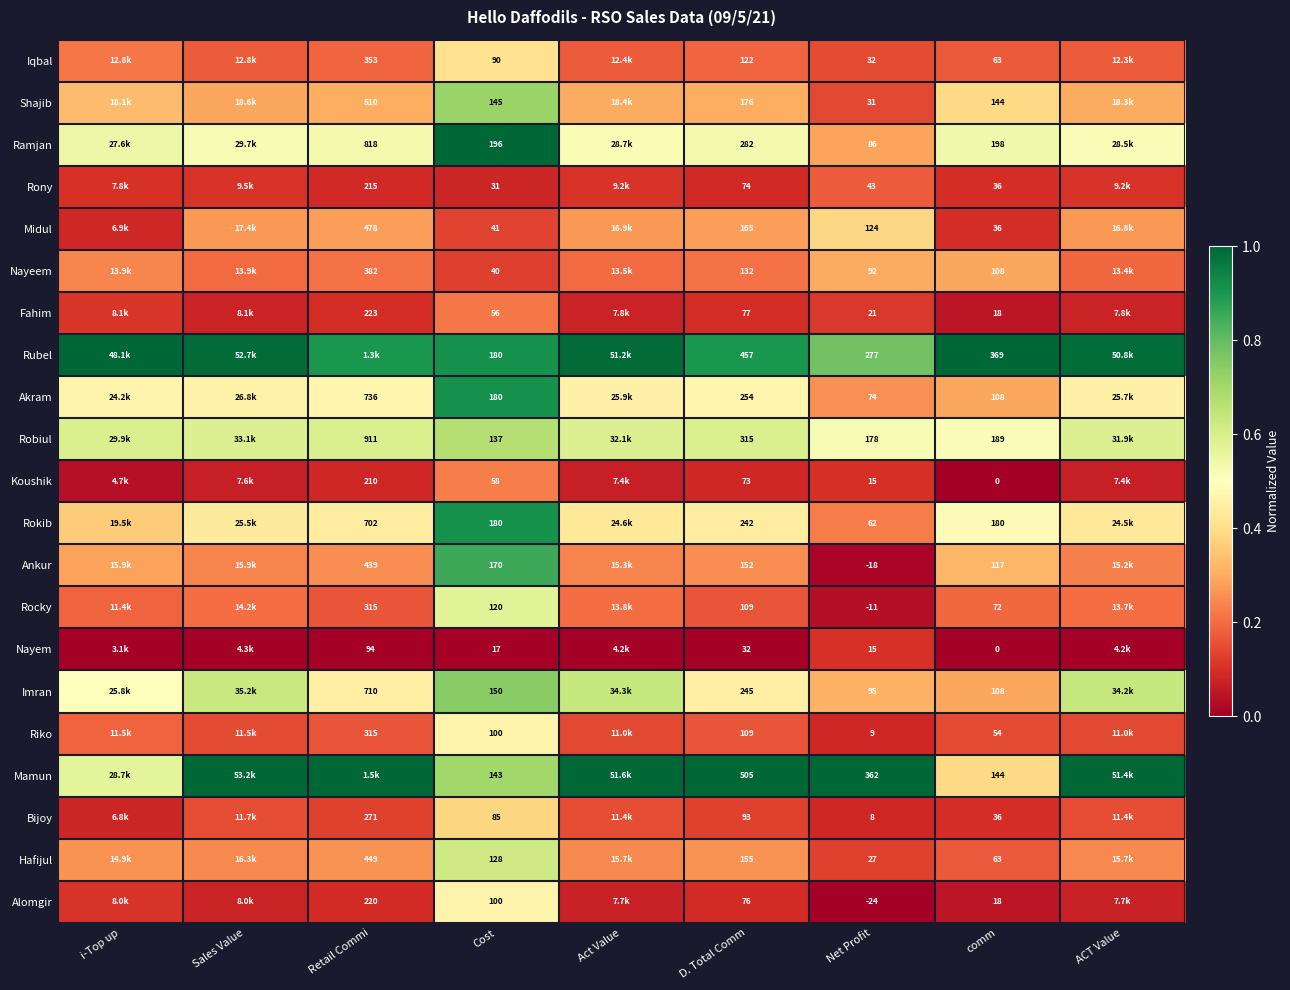

Is the value of Midul at comm greater than the value of Imran at Net Profit?

No